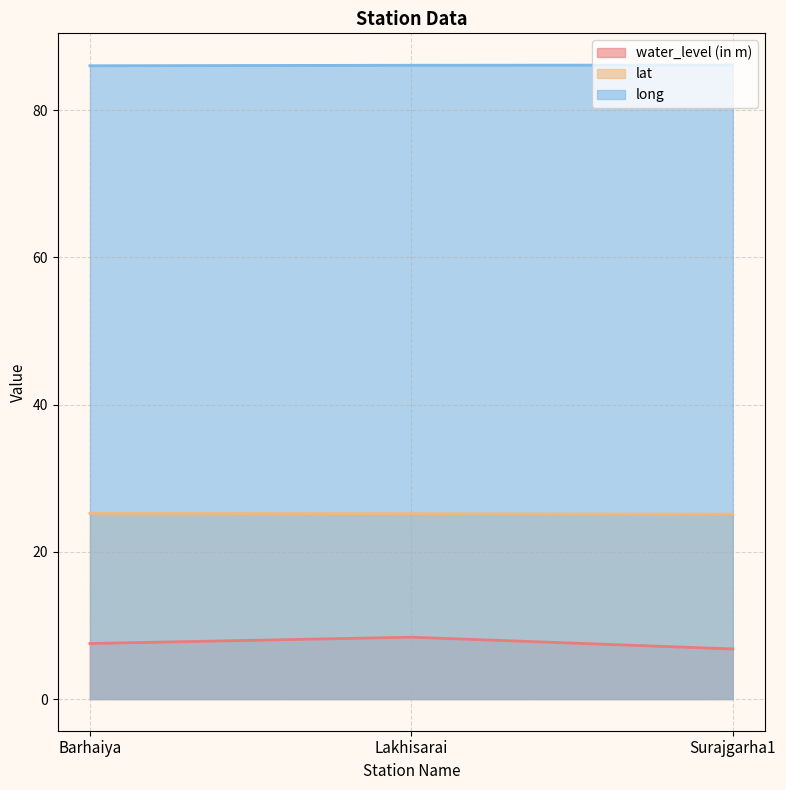

At how many categories does at least one series exceed 64?

3